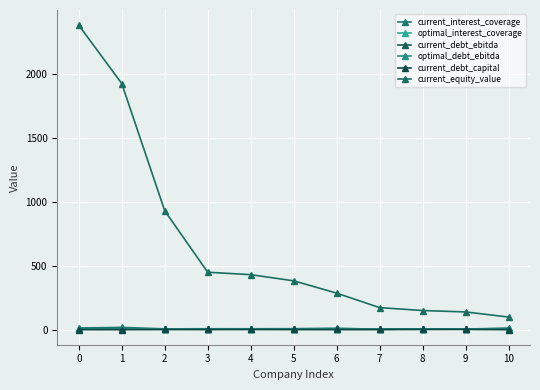

What is the total value across all series at 4?

444.9